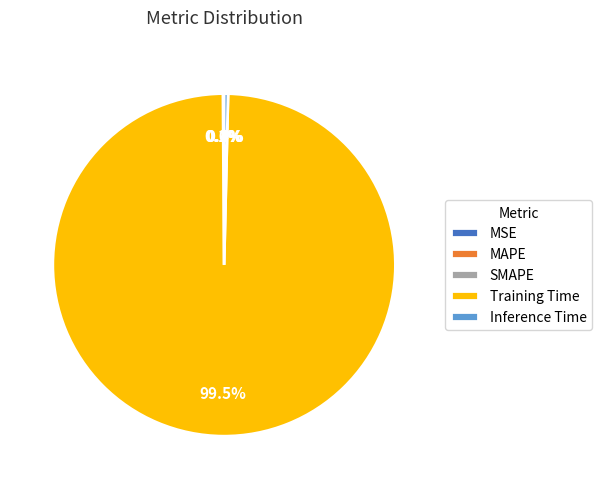

Which category has the biggest portion of the pie?

Training Time